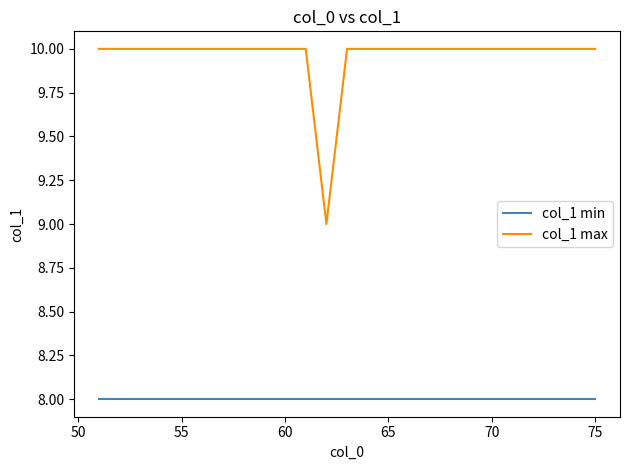

List the series in order of their peak value, highest first.

col_1 max, col_1 min